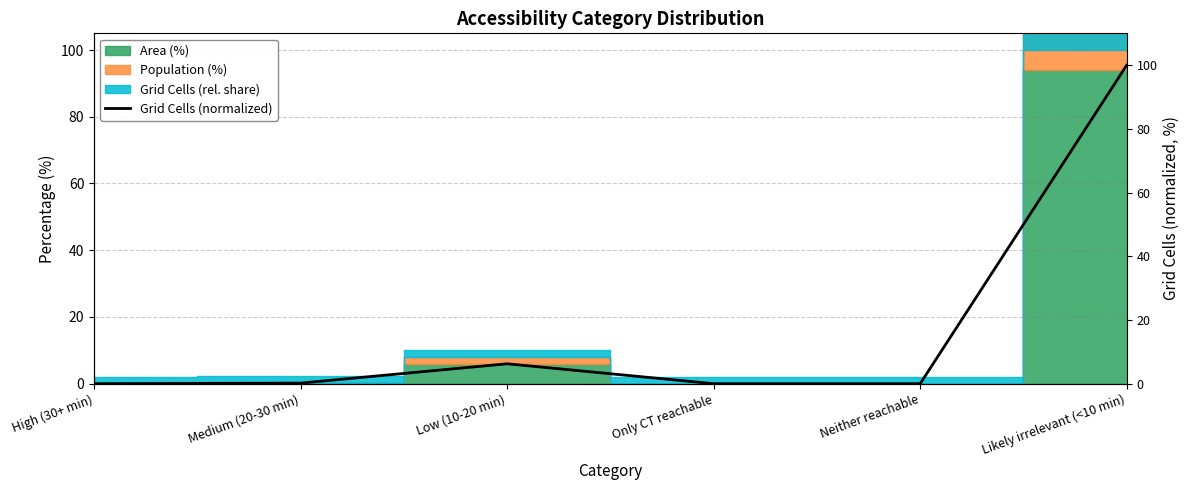

Count the number of categories in the chart.

6